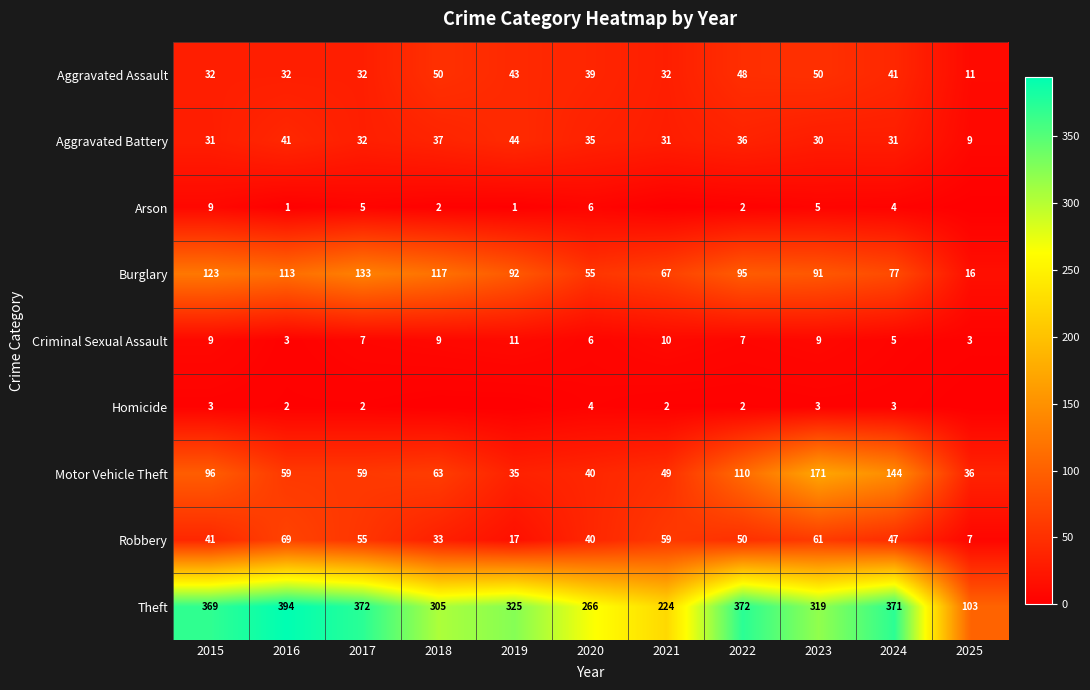

The value of Aggravated Battery at 2019 is 44. True or false?

True